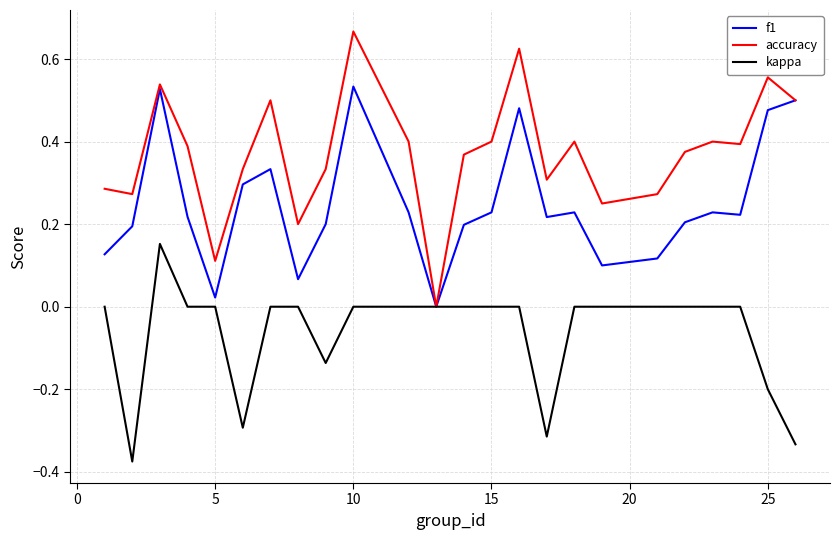

Which series has the largest range (max minus min)?

accuracy